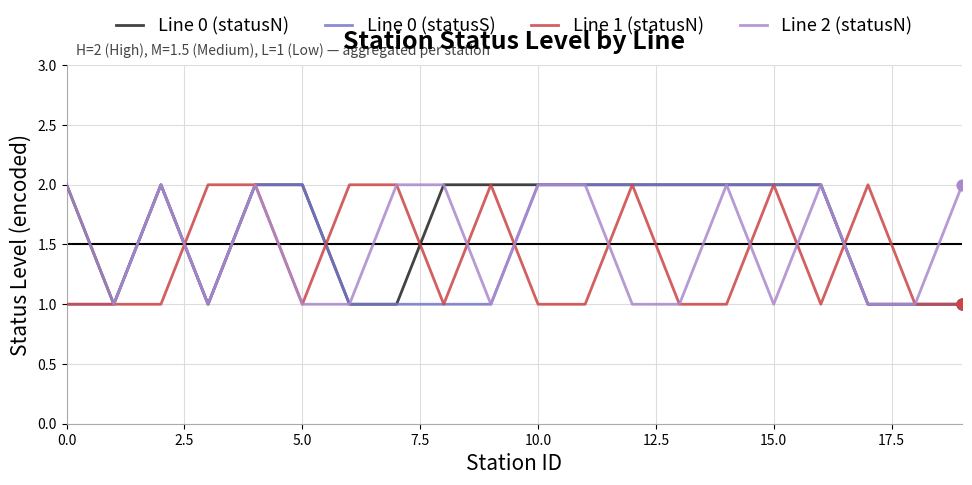

Which series has the largest total across all categories?

Line 0 (statusN)